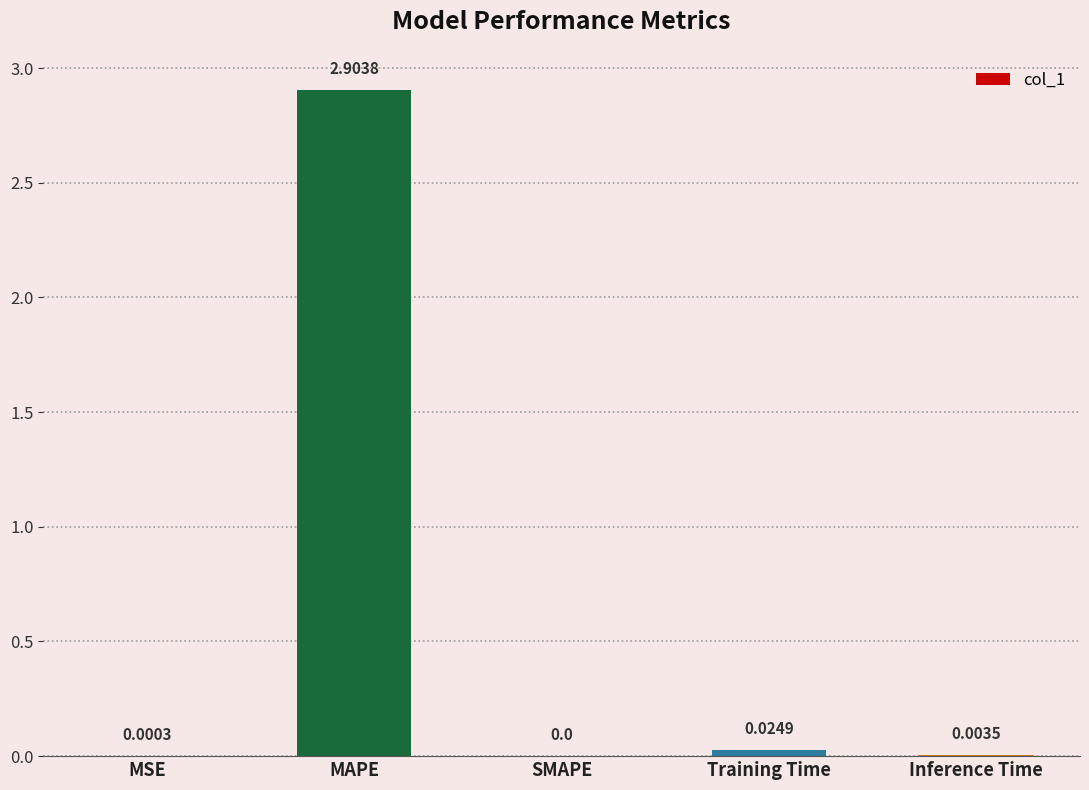

What is the difference between the values at Training Time and MAPE?

2.9